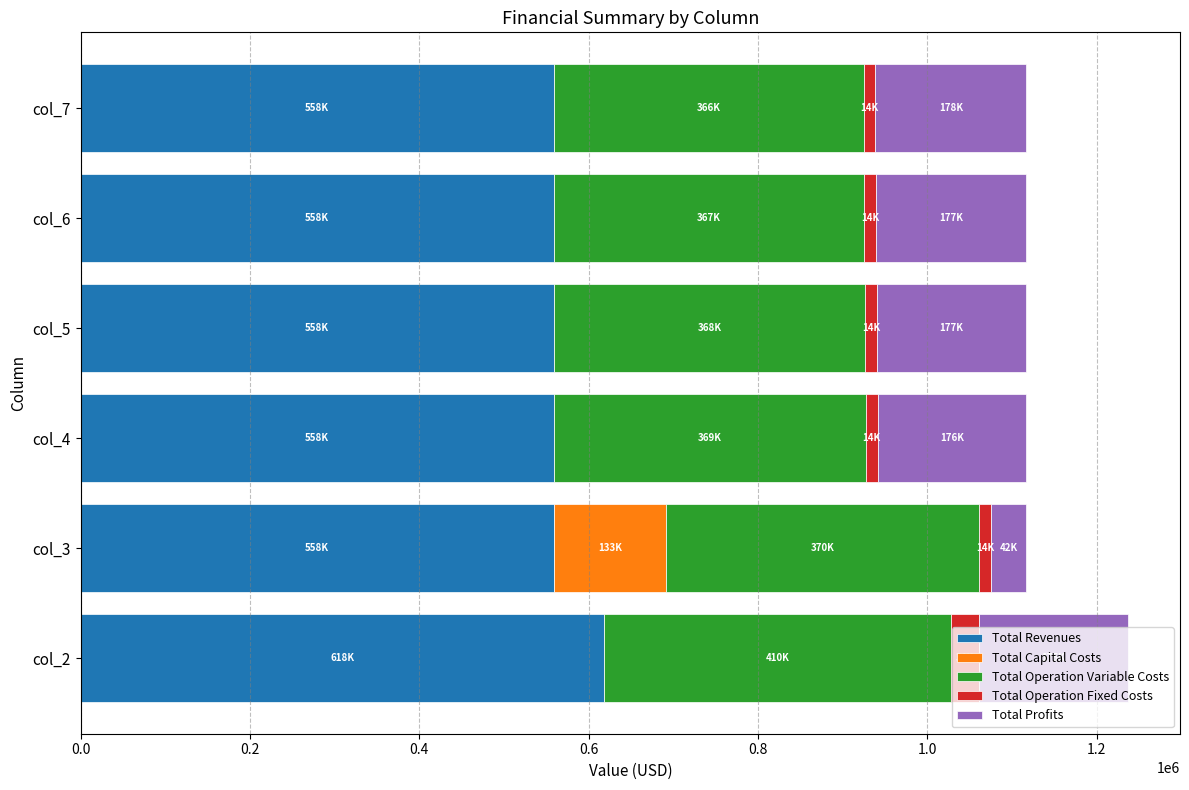

What are all the series names shown in the legend?

Total Revenues, Total Capital Costs, Total Operation Variable Costs, Total Operation Fixed Costs, Total Profits